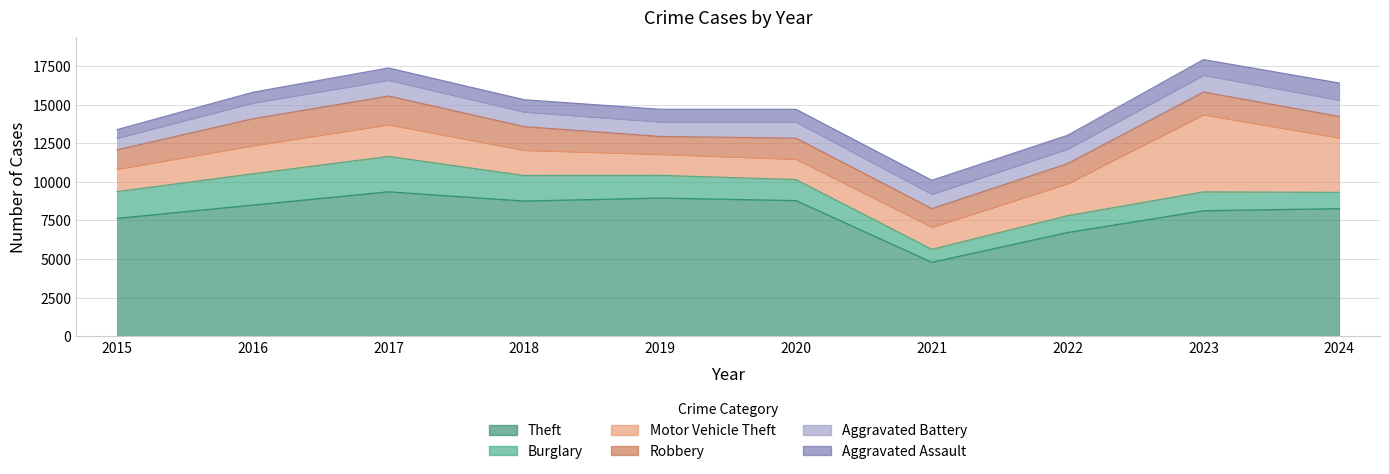

How many values in the Robbery series exceed 1388?

4